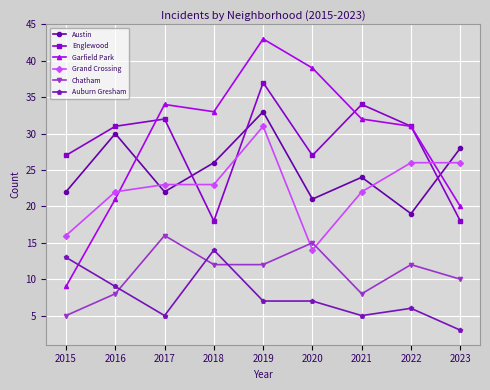

Which category has the lowest value in the Grand Crossing series?

2020